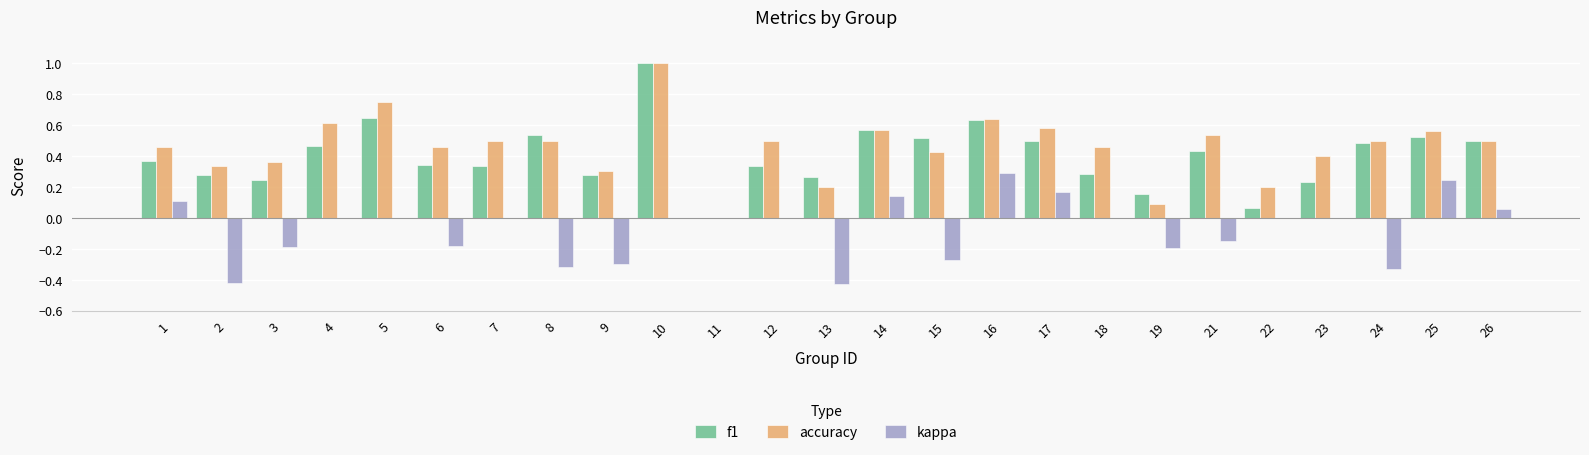

What is the total value across all series at 1?

0.9